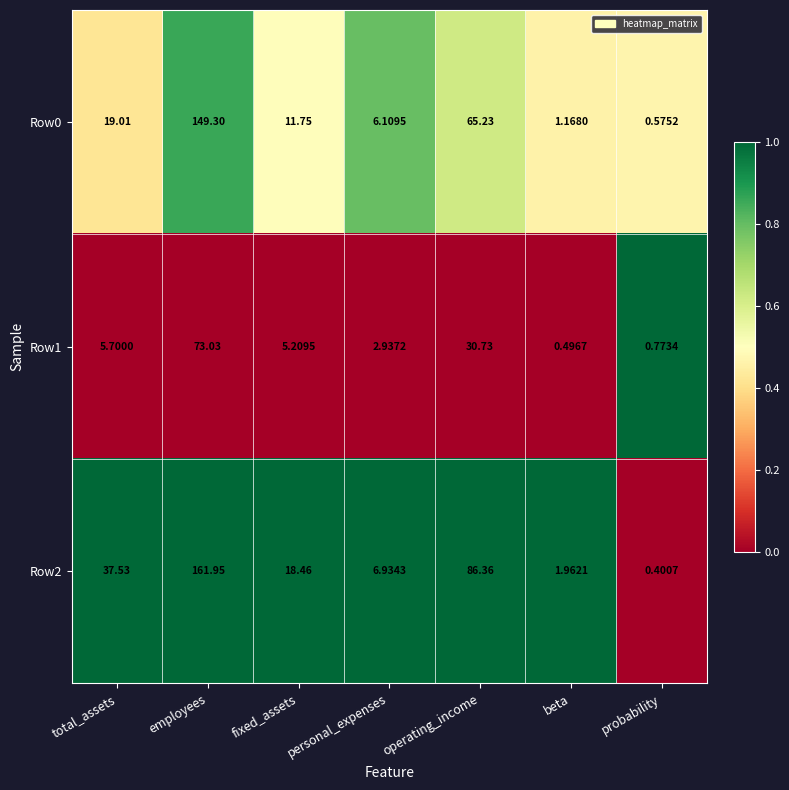

Is the value of Row0 at operating_income greater than the value of Row2 at employees?

No